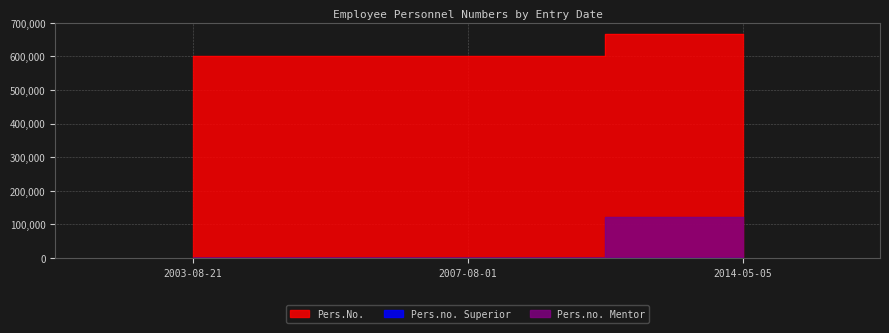

Reading left to right, list all the values displayed in this chart.

Pers.No.: 2003-08-21=600334	2007-08-01=600125	2014-05-05=666655
Pers.no. Mentor: 2003-08-21=0	2007-08-01=0	2014-05-05=123456